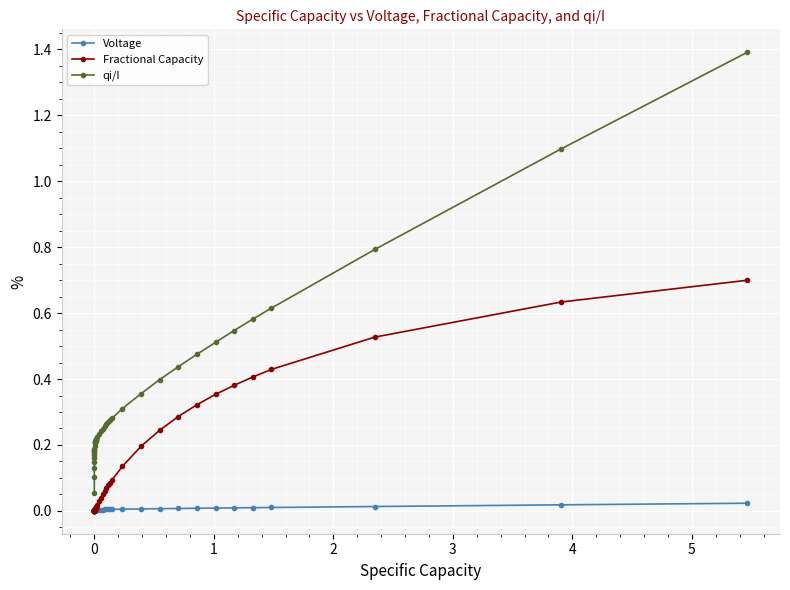

True or false: qi/I and Voltage cross at least once.

False